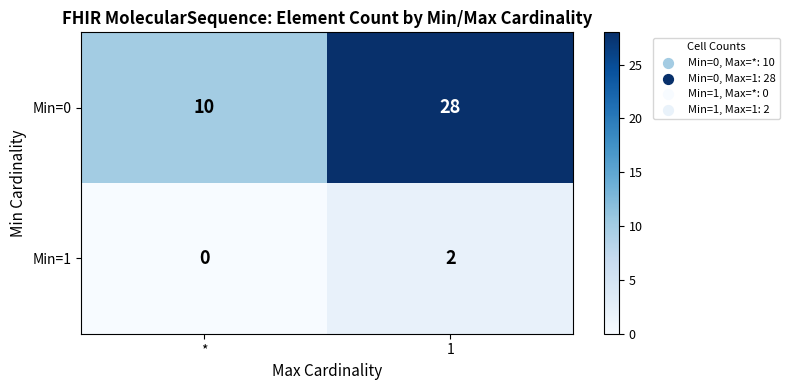

How many data points in Min=1 are less than 2?

1